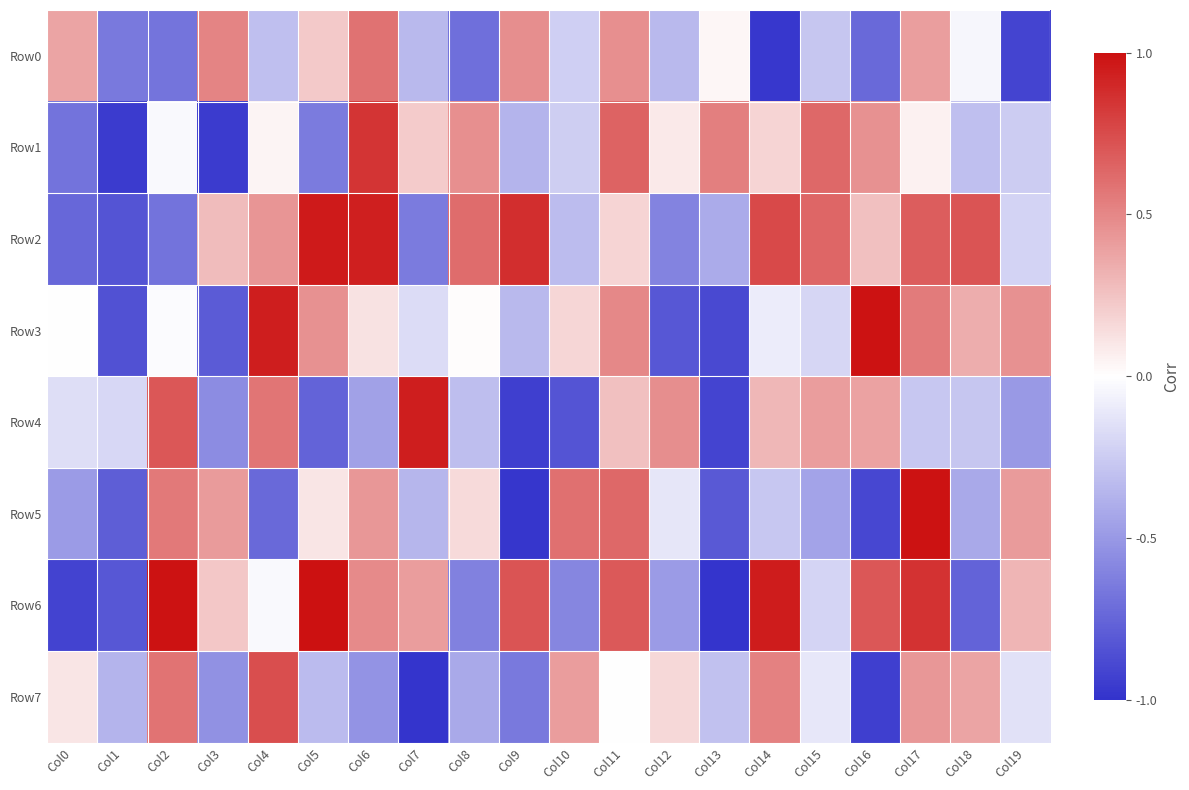

At which category is the sum across all series the highest?

Col17